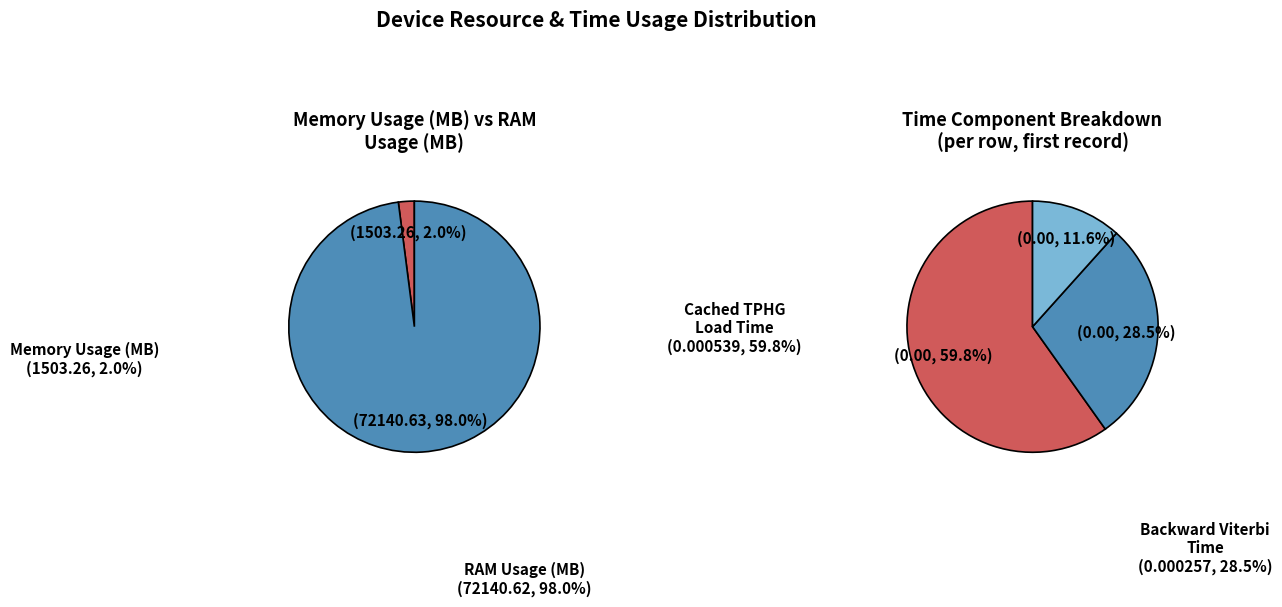

The Device4 slice represents 1% of the pie. True or false?

False